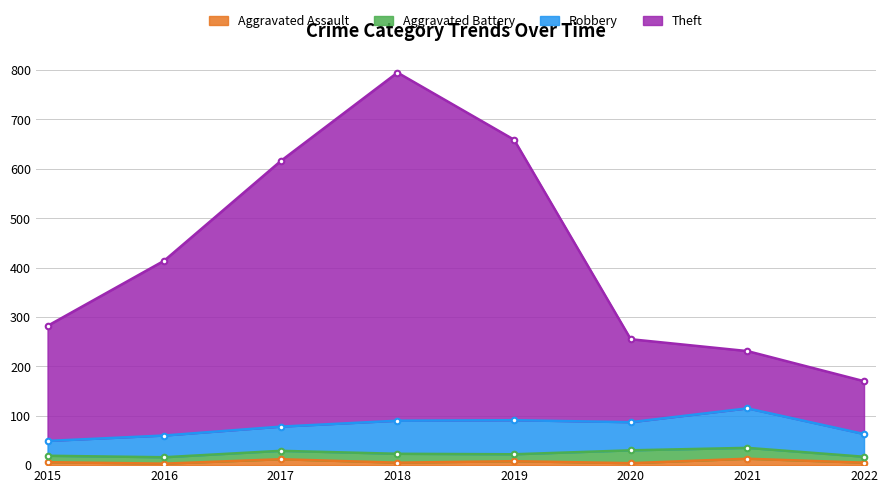

Which series changed the most between 2018 and 2021?

Theft